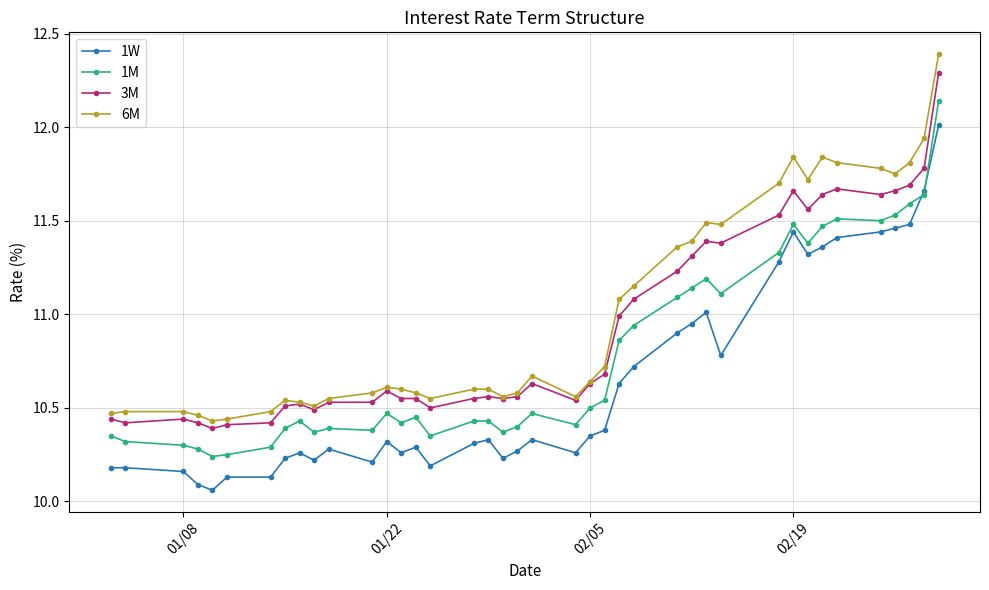

List the series in order of their overall mean, highest first.

6M, 3M, 1M, 1W